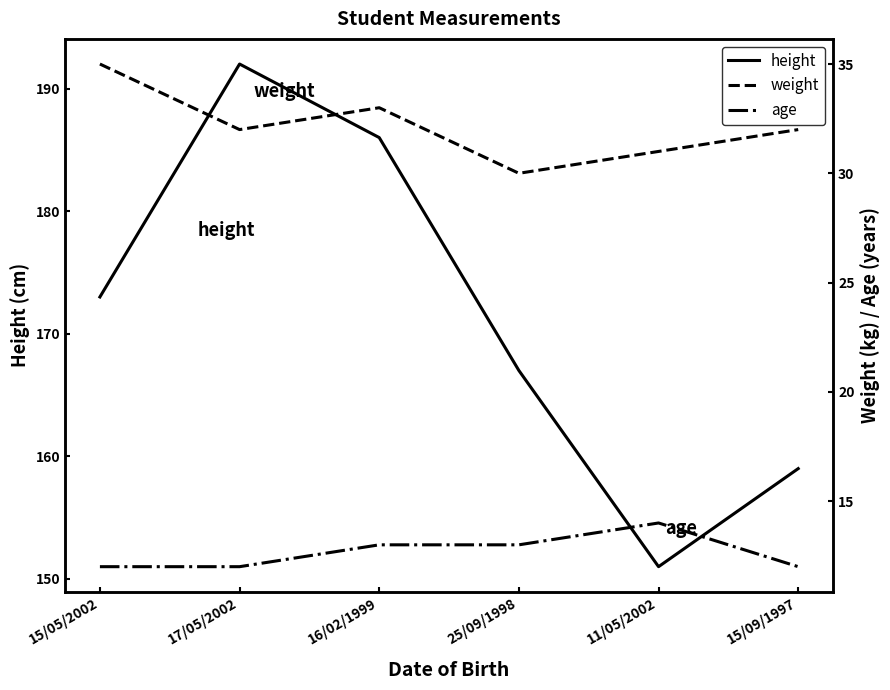

At how many categories does at least one series exceed 108?

6